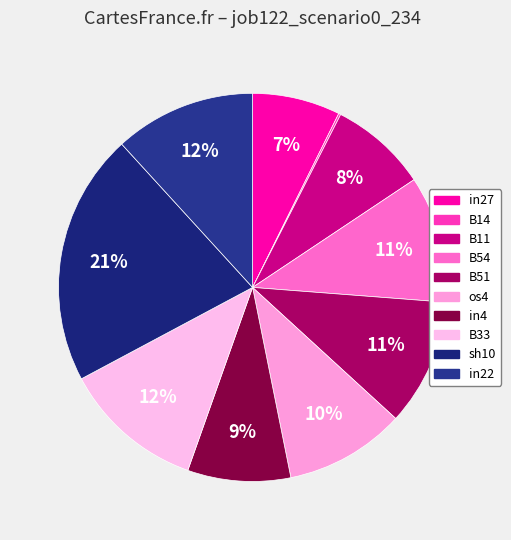

To the nearest percent, what is the average slice percentage?

10%